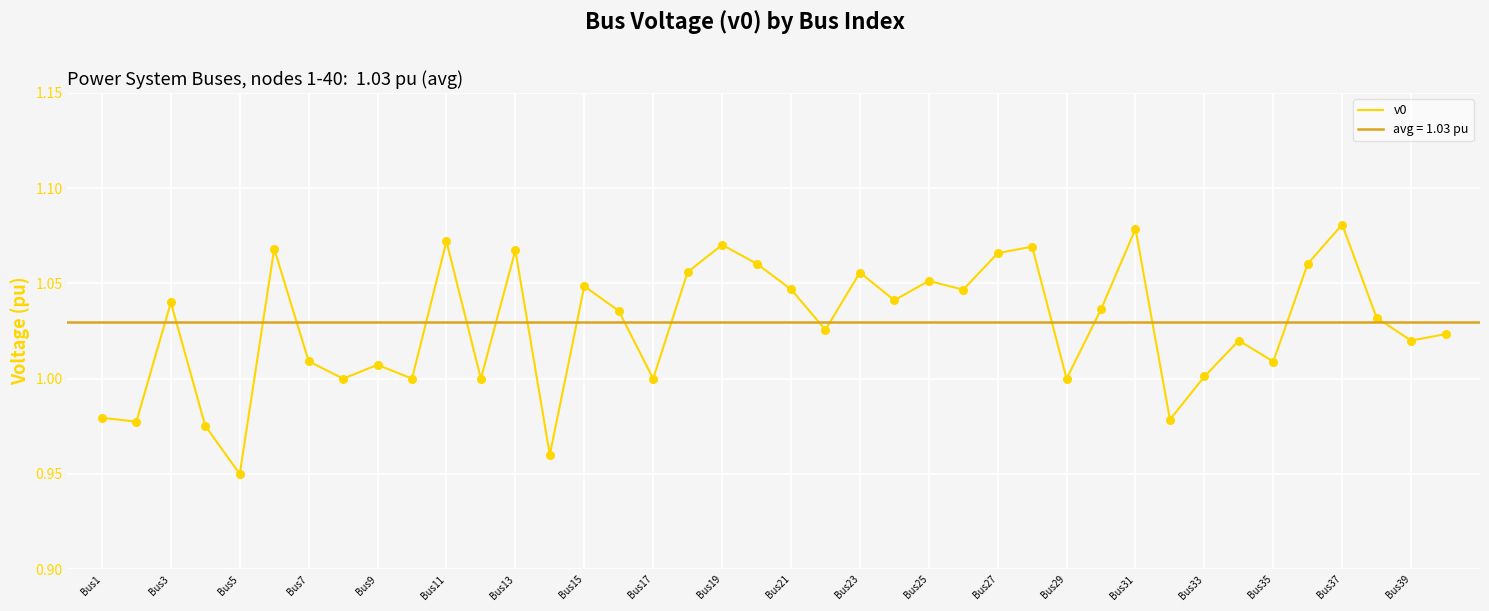

The value of v0 at Bus5 is 0.4. True or false?

False